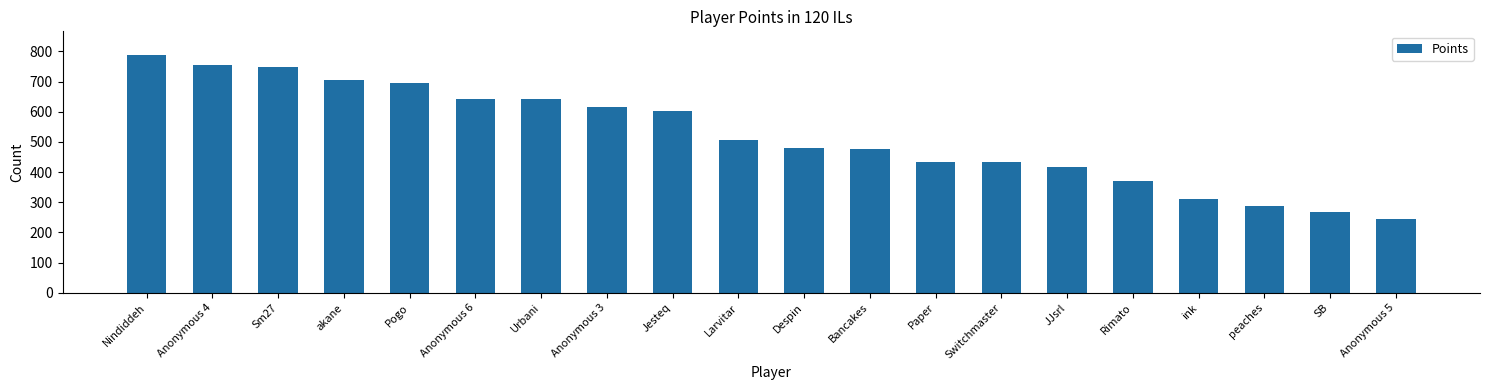

What is the maximum value shown in the chart?

788